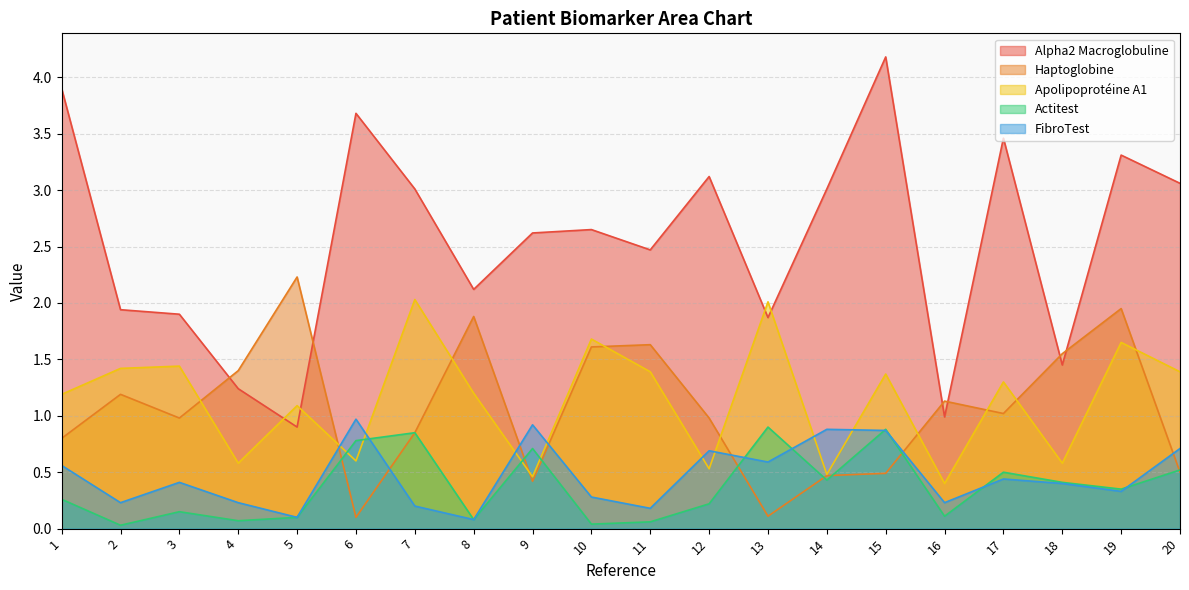

How many data points in Haptoglobine are above 1?

10